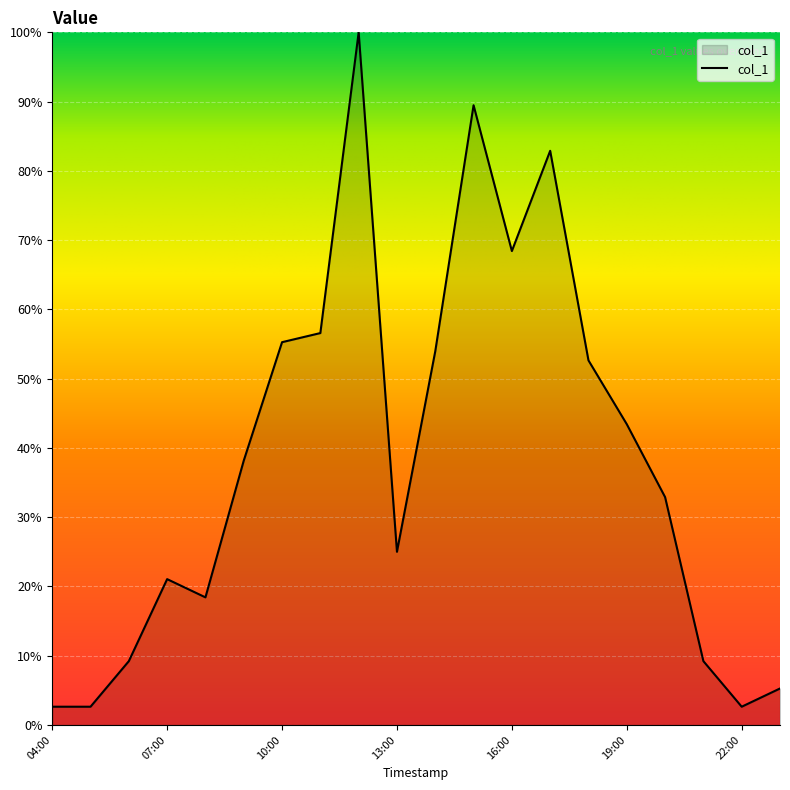

What is the maximum value shown in the chart?

100.0